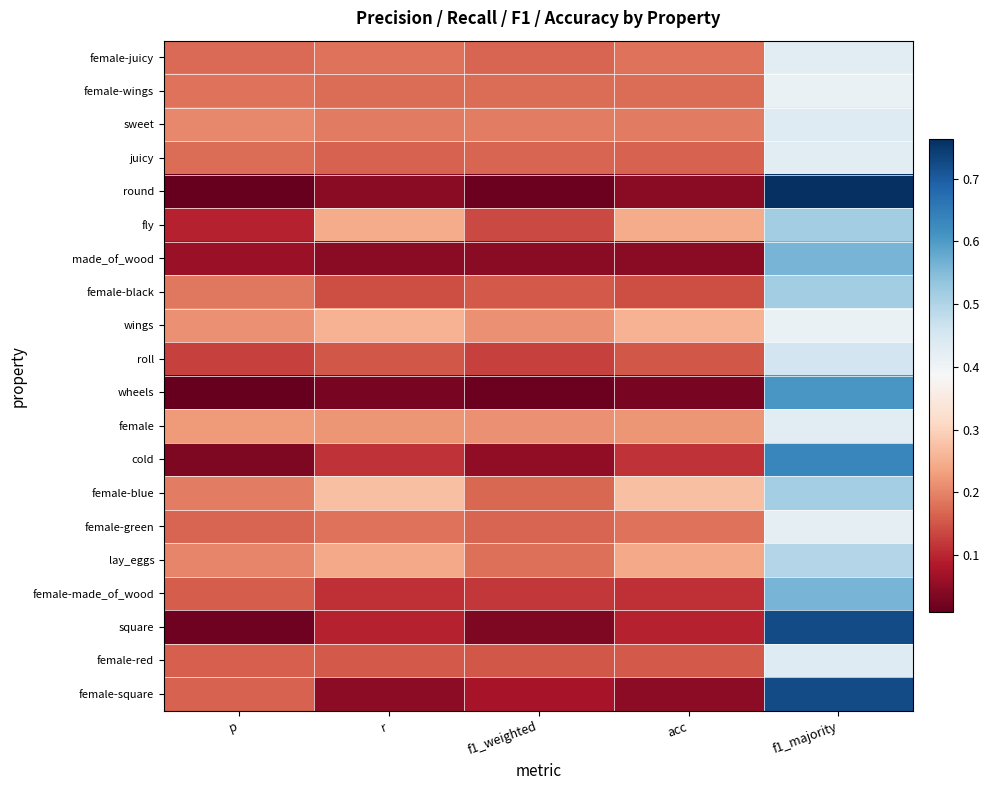

At acc, list the series in order from smallest to largest.

wheels, made_of_wood, round, female-square, square, female-made_of_wood, cold, female-black, roll, female-red, juicy, female-wings, female-green, female-juicy, sweet, female, lay_eggs, fly, wings, female-blue